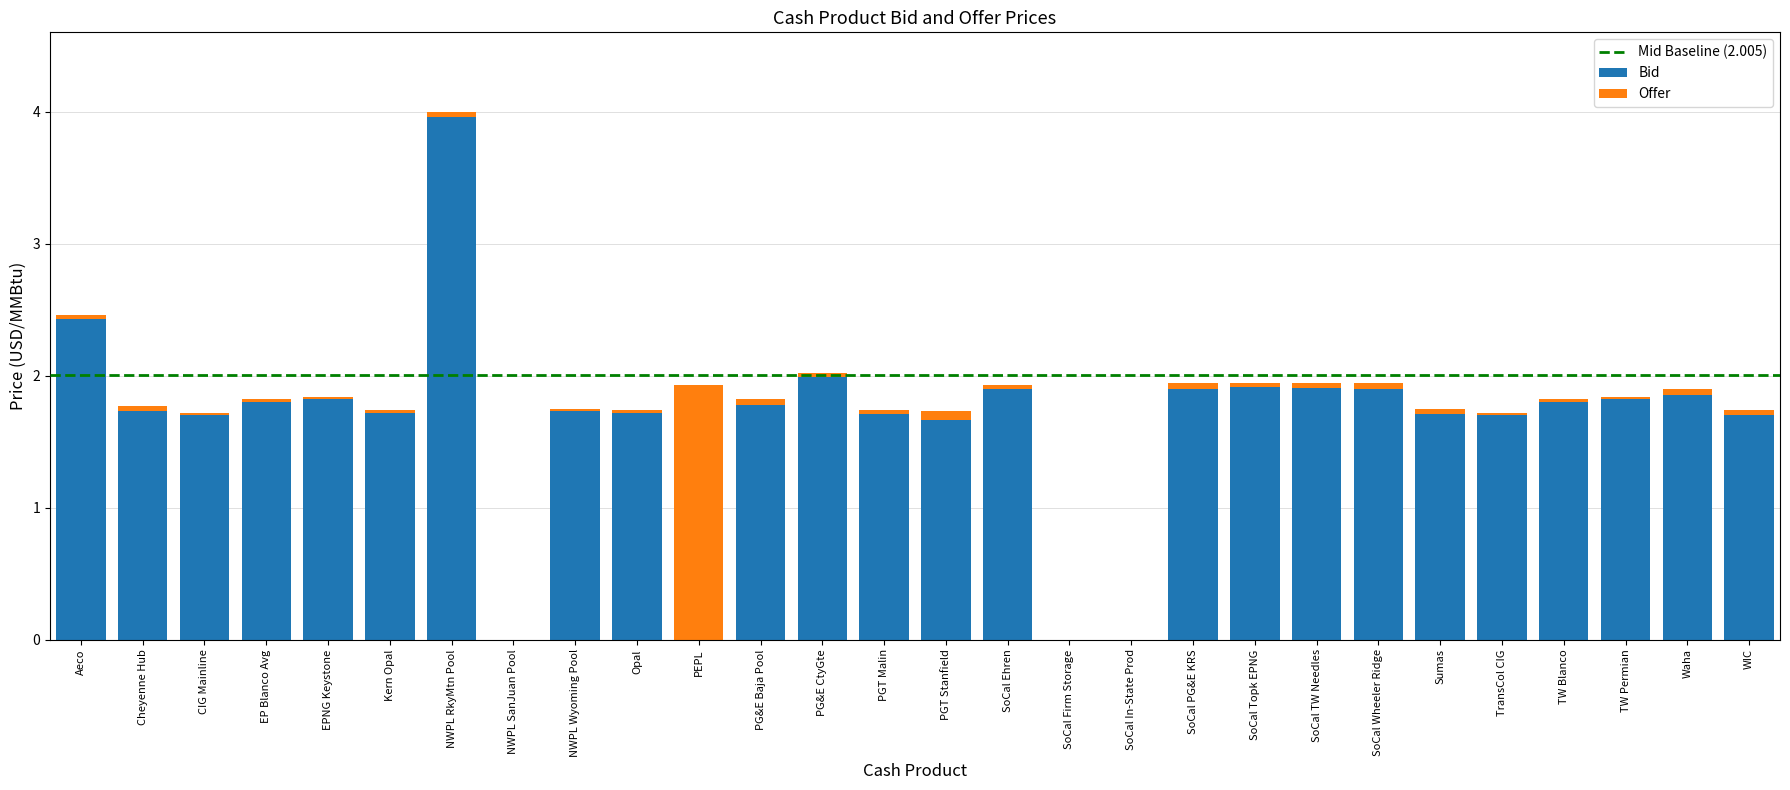

The chart shows a value of 1.7 at WIC. True or false?

True